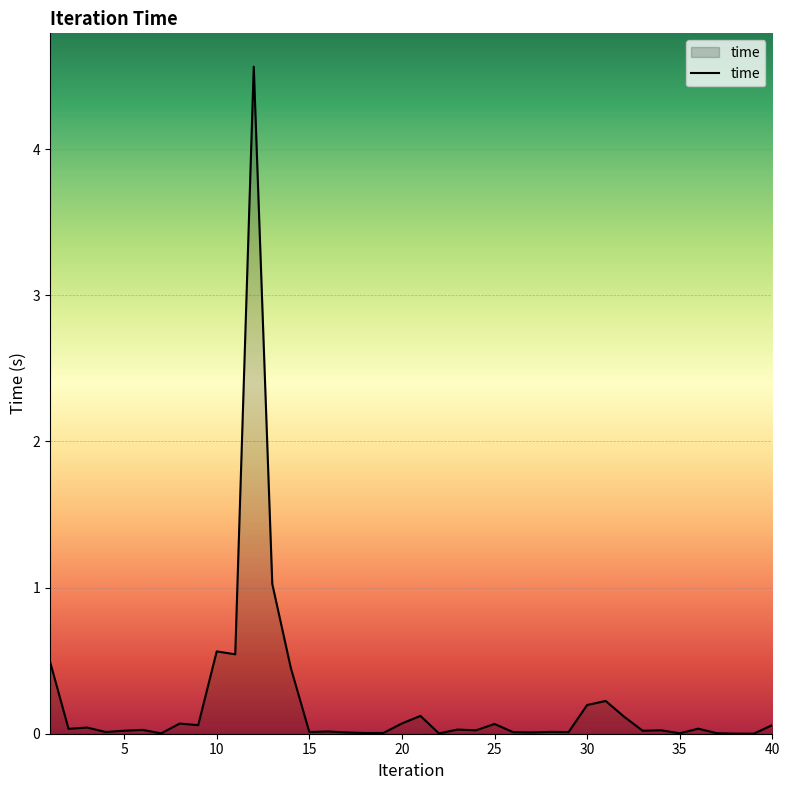

Does the chart display data point markers on the line(s)?

No